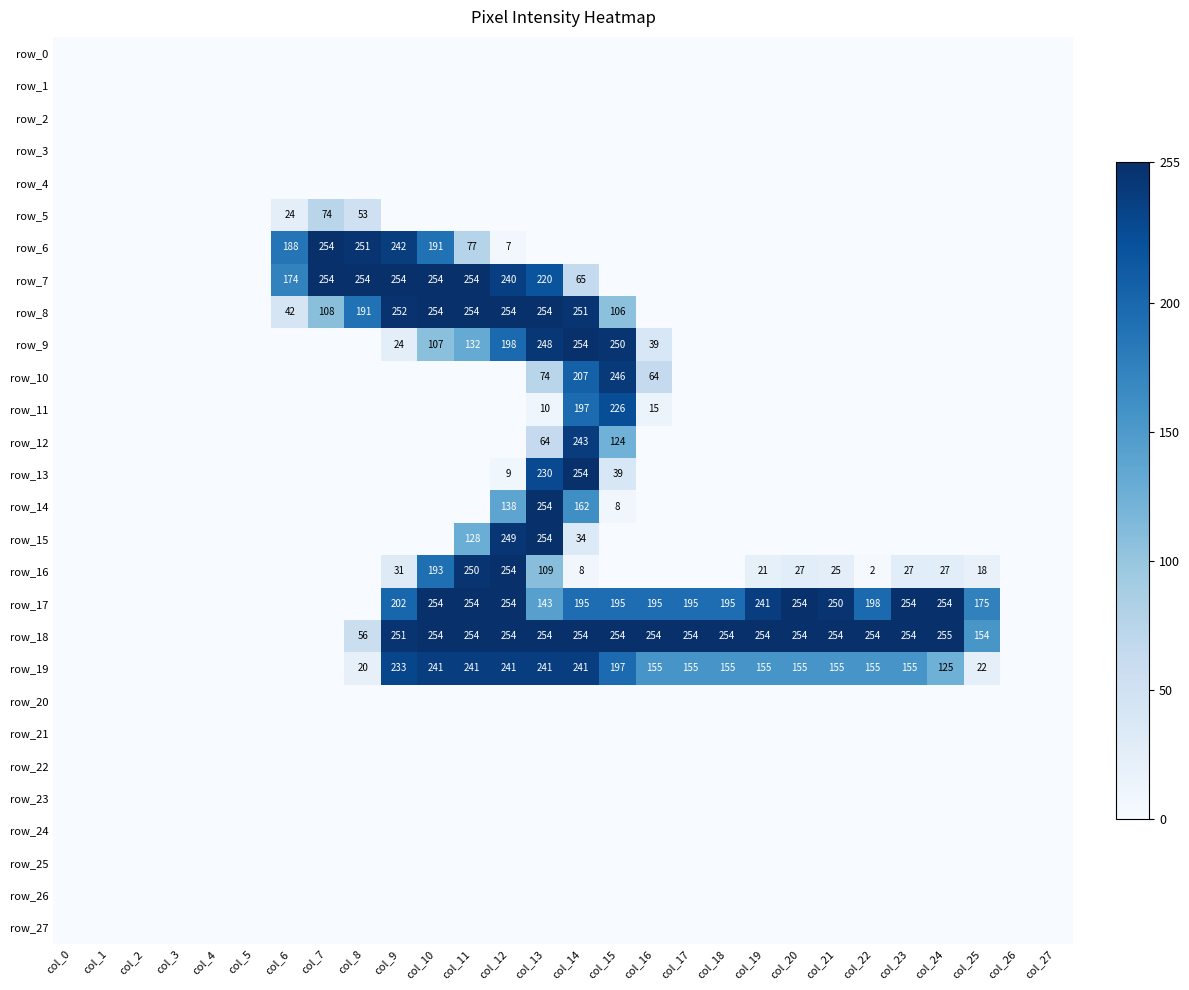

List the labels in order of row_1 value, largest first.

col_0, col_1, col_2, col_3, col_4, col_5, col_6, col_7, col_8, col_9, col_10, col_11, col_12, col_13, col_14, col_15, col_16, col_17, col_18, col_19, col_20, col_21, col_22, col_23, col_24, col_25, col_26, col_27